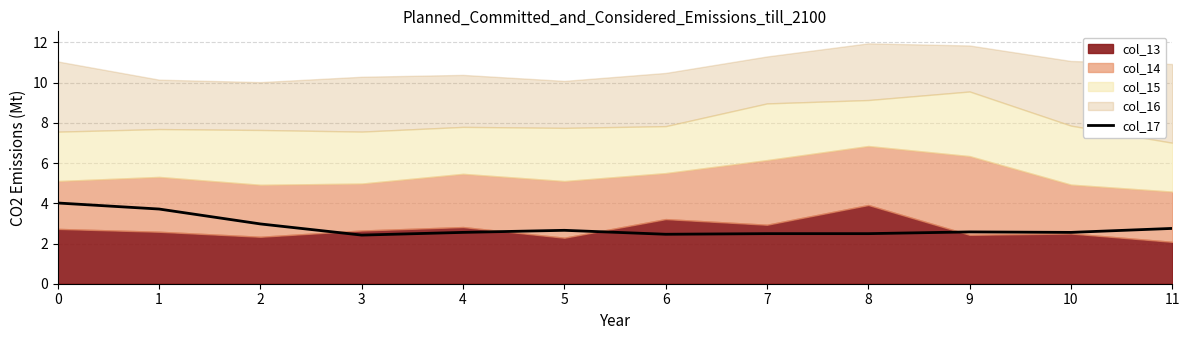

Does the chart have visible grid lines?

Yes